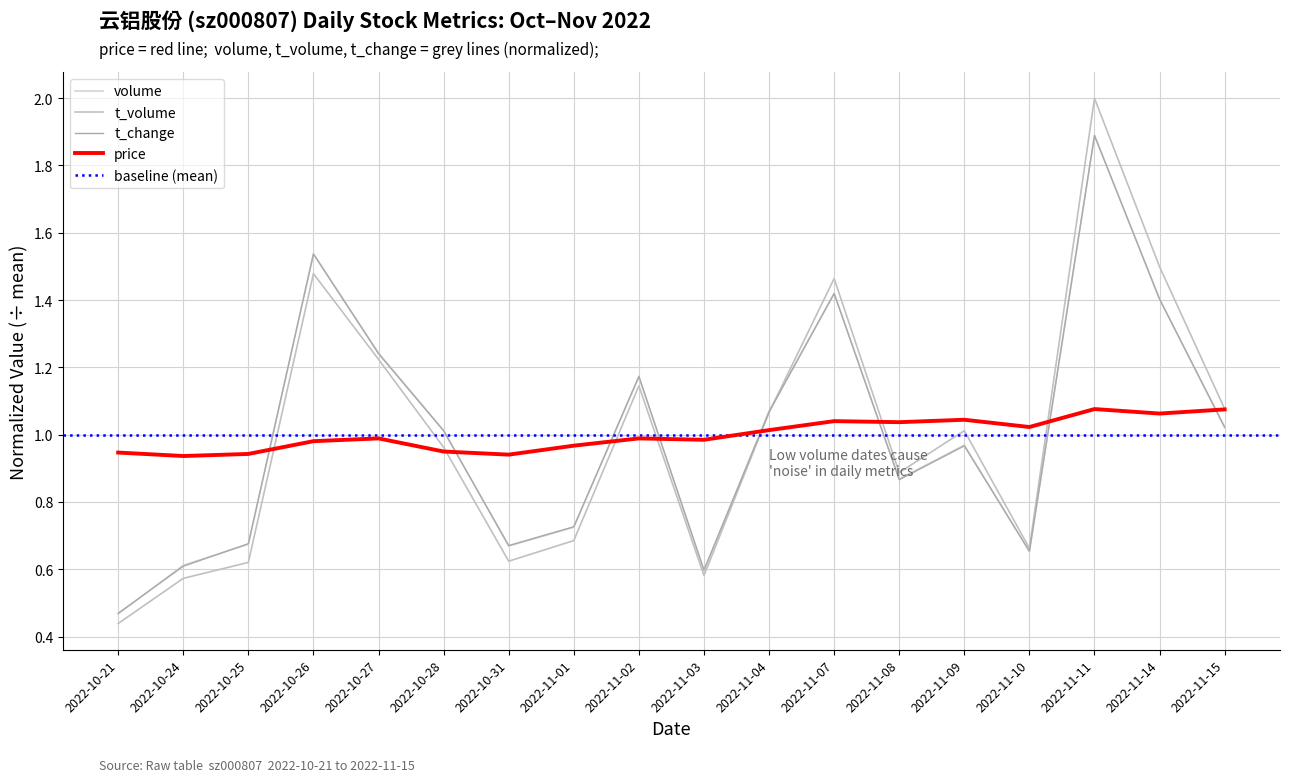

After their last crossing, which series has the higher values: volume or t_change?

t_change